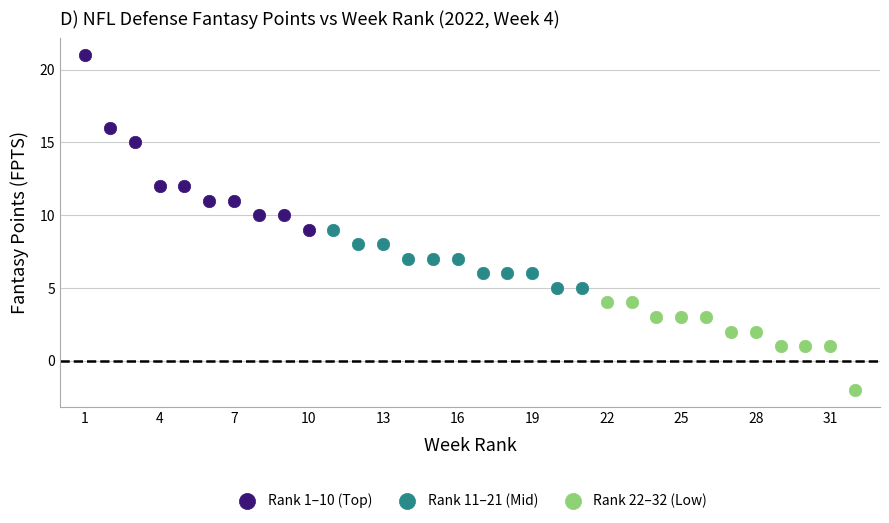

Which series contains the highest Y value?

Rank 1–10 (Top)